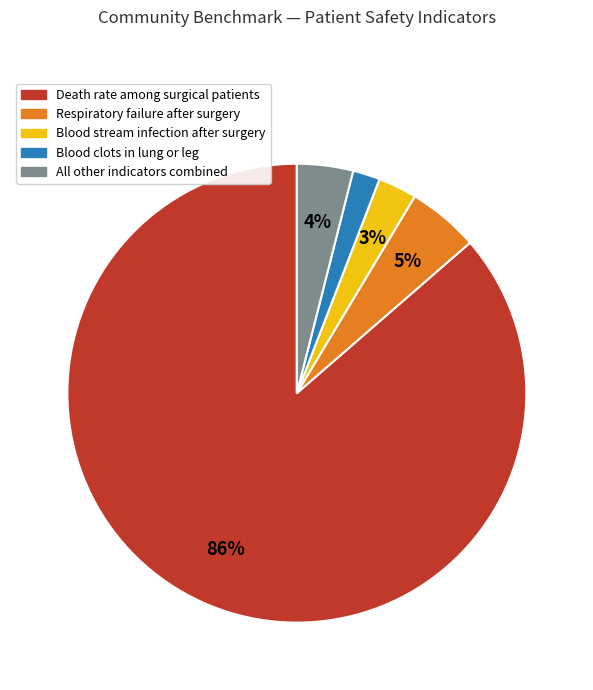

Between Blood stream infection after surgery and All other indicators combined, which is larger?

All other indicators combined